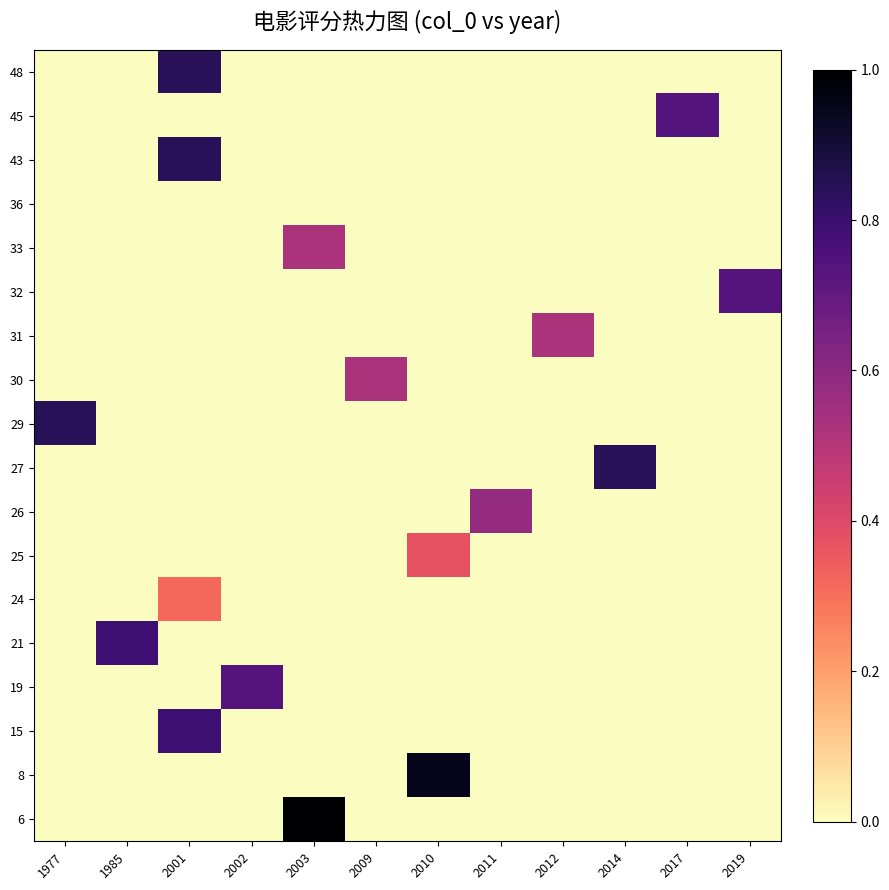

What is the total value across all series at 1985?

0.8